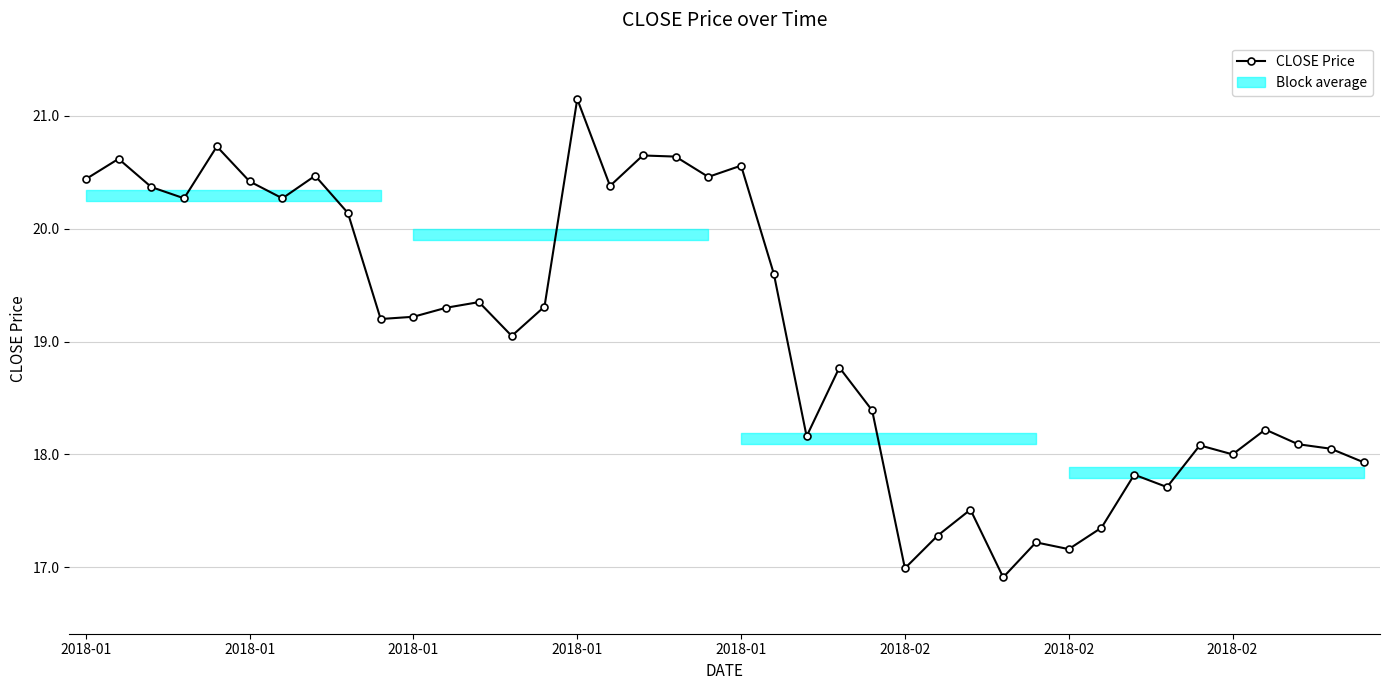

Where does the data first go above 19?

2018-01